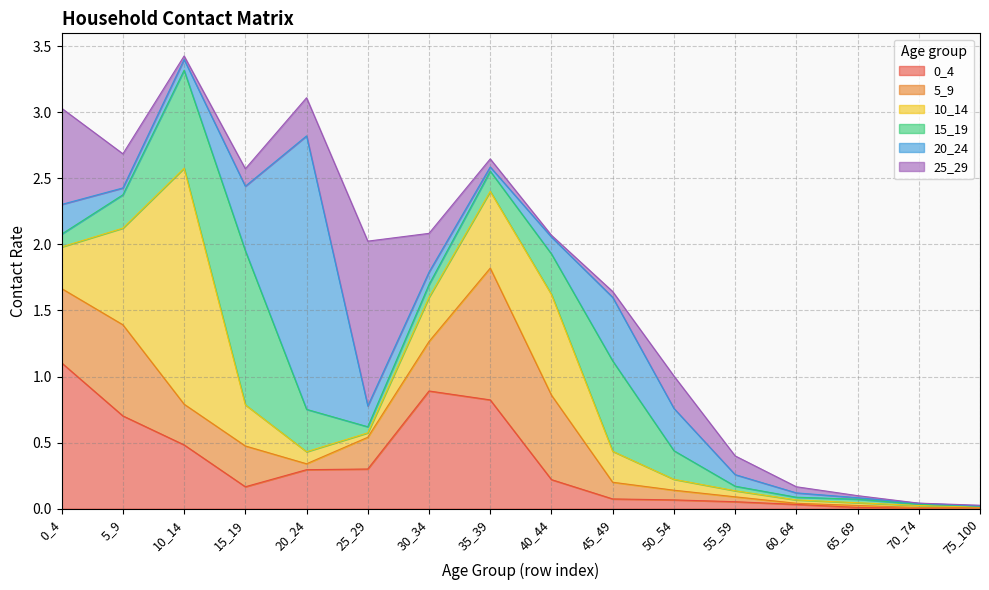

What is the difference between the maximum and second lowest values in the 25_29 series?

1.2